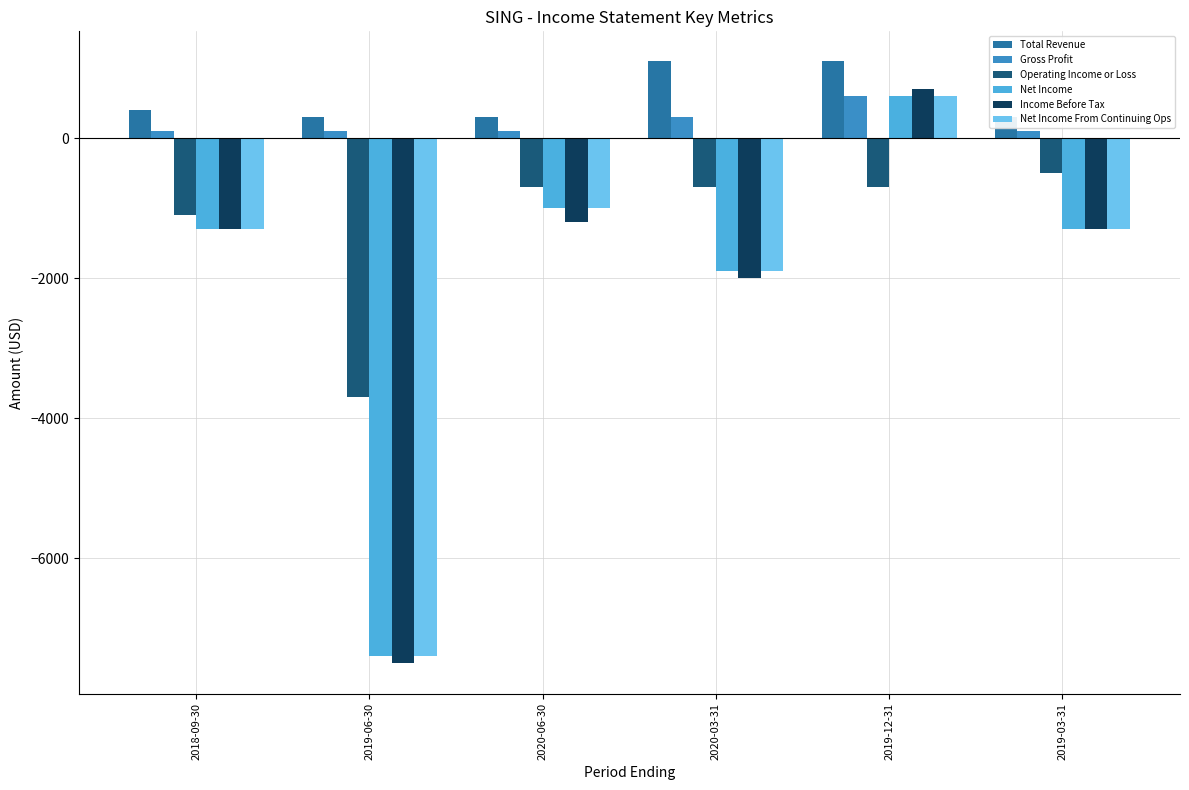

What is the maximum value for Gross Profit?

600